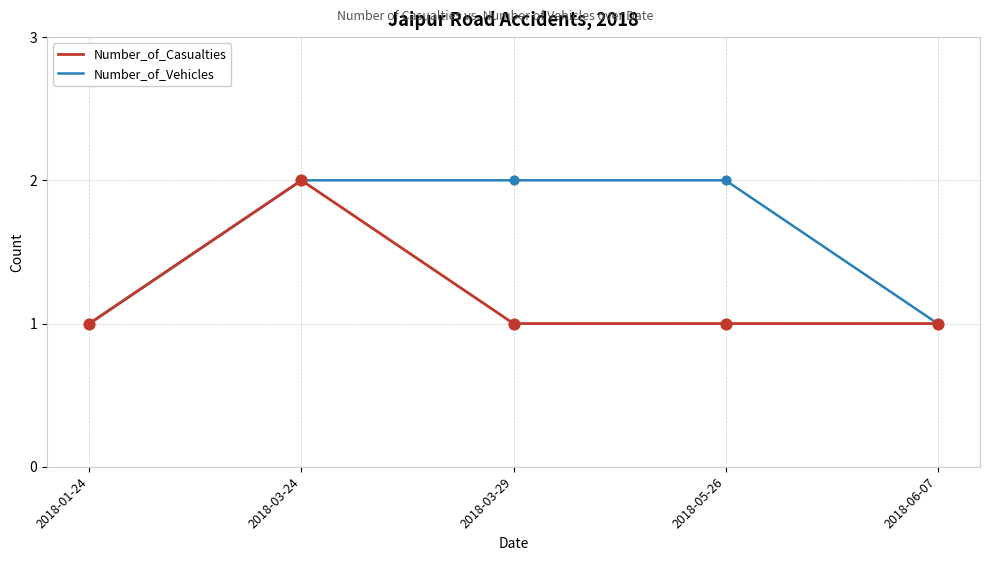

Between 2018-01-24 and 2018-03-29, which series saw the biggest shift?

Number_of_Vehicles